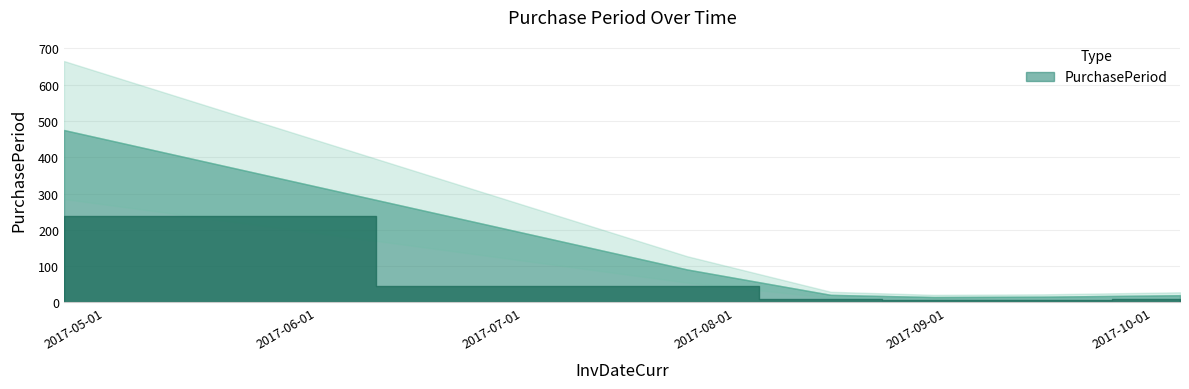

What is the sum of the values at 2017-07-25 and 2017-04-25?

566